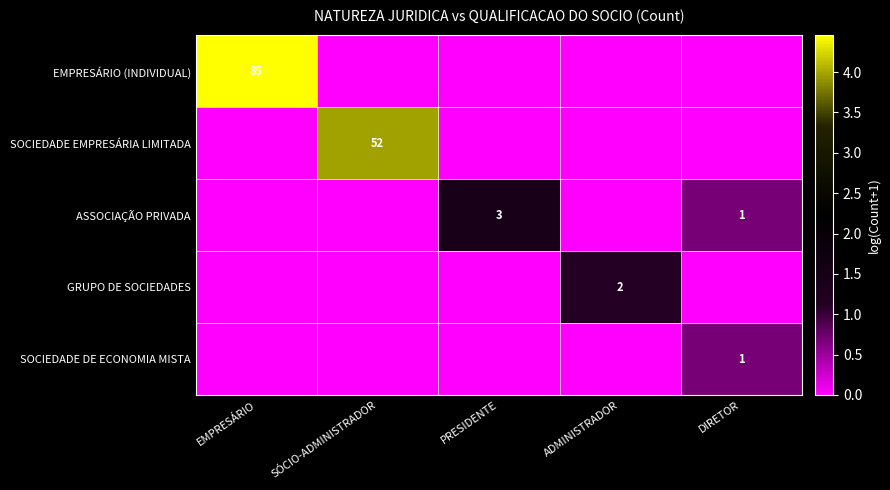

What is the sum of the ASSOCIAÇÃO PRIVADA values at PRESIDENTE and DIRETOR?

4